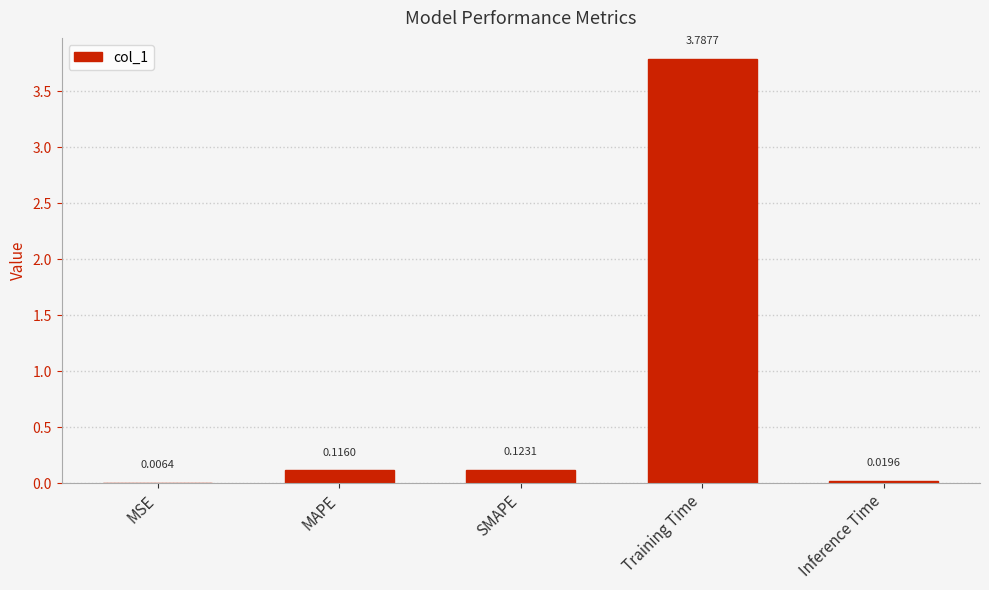

At which label is the value closest to 1?

SMAPE